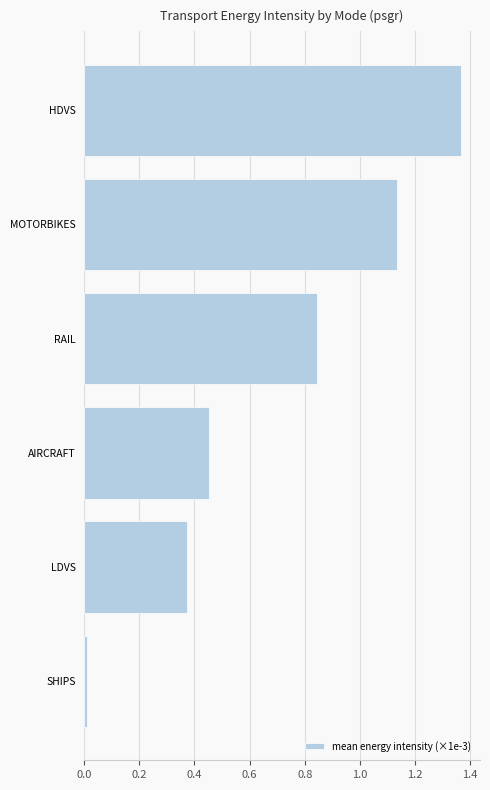

How many categories are shown in the chart?

6